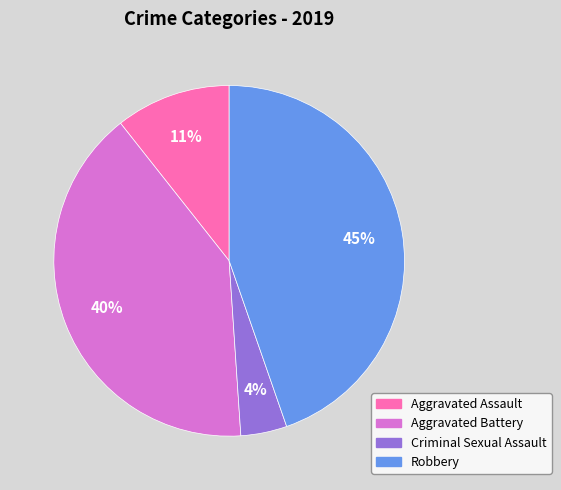

To the nearest percent, what portion does Robbery represent?

45%